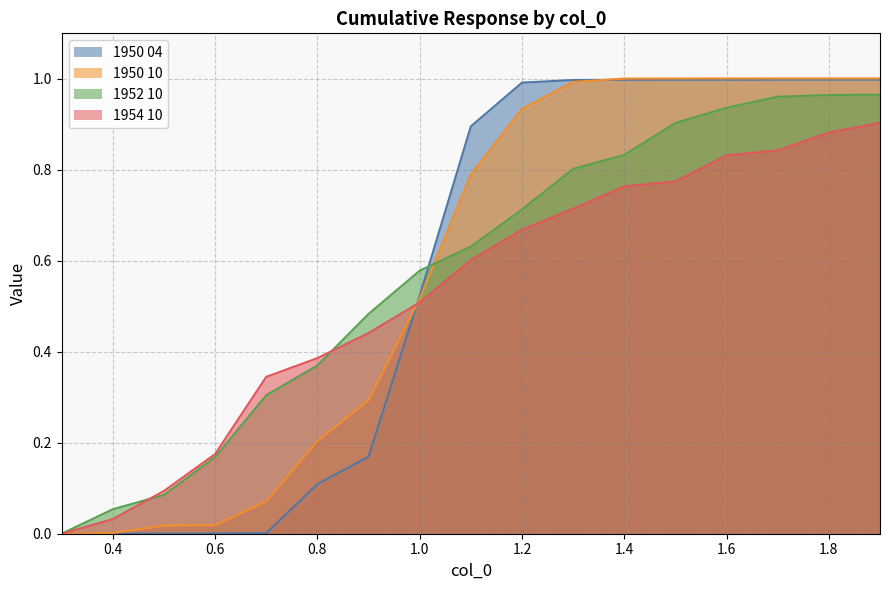

Reading left to right, list all the values displayed in this chart.

1950 04: 0.0	0.0	0.0	0.0	0.0	0.1	0.2	0.5	0.9	1.0	1.0	1.0	1.0	1.0	1.0	1.0	1.0
1950 10: 0.0	0.0	0.0	0.0	0.1	0.2	0.3	0.5	0.8	0.9	1.0	1.0	1.0	1.0	1.0	1.0	1.0
1952 10: 0.0	0.1	0.1	0.2	0.3	0.4	0.5	0.6	0.6	0.7	0.8	0.8	0.9	0.9	1.0	1.0	1.0
1954 10: 0.0	0.0	0.1	0.2	0.3	0.4	0.4	0.5	0.6	0.7	0.7	0.8	0.8	0.8	0.8	0.9	0.9